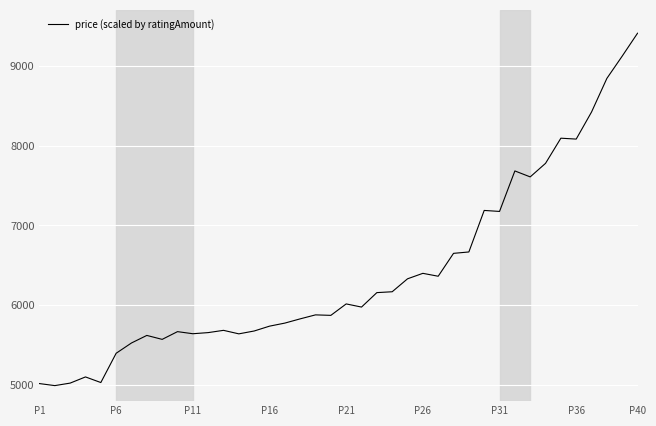

What is the minimum value shown in the chart?

4994.5